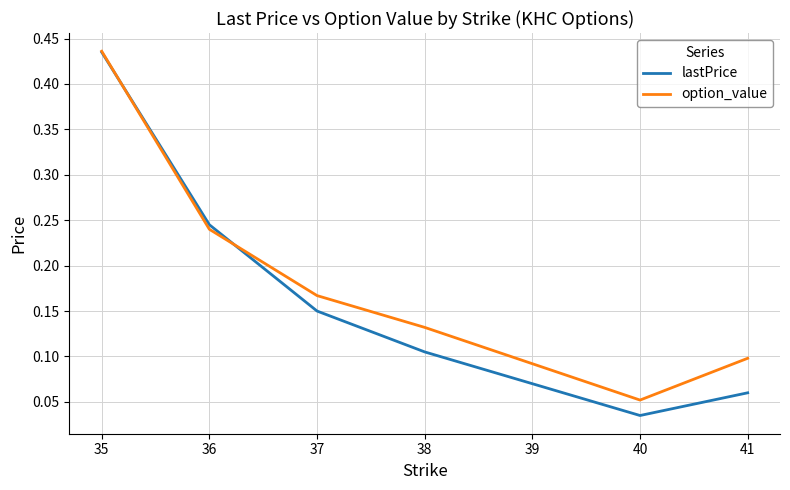

Rank the series at 38 from highest to lowest value.

option_value, lastPrice